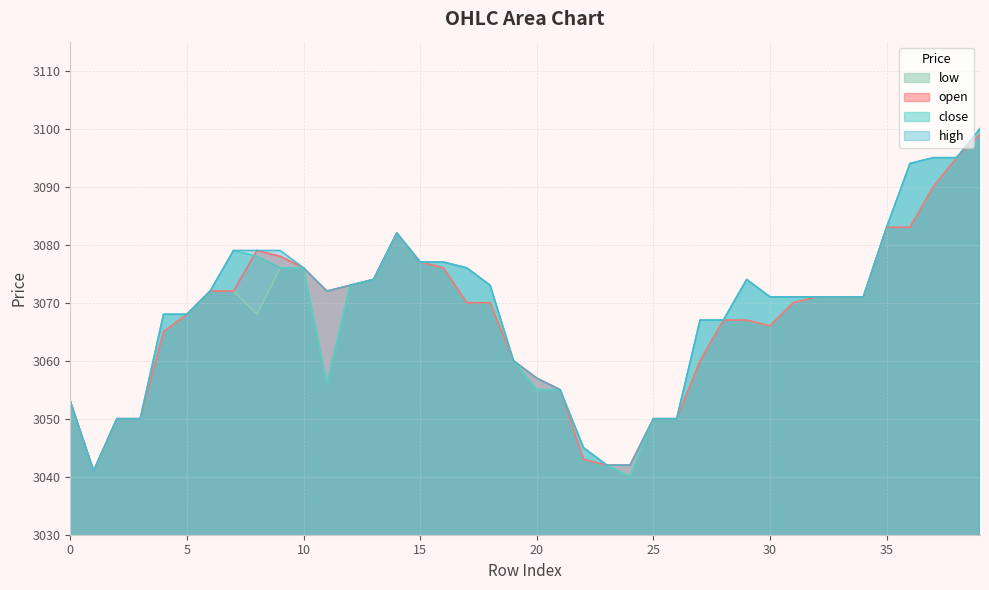

True or false: high and low intersect in this chart.

False